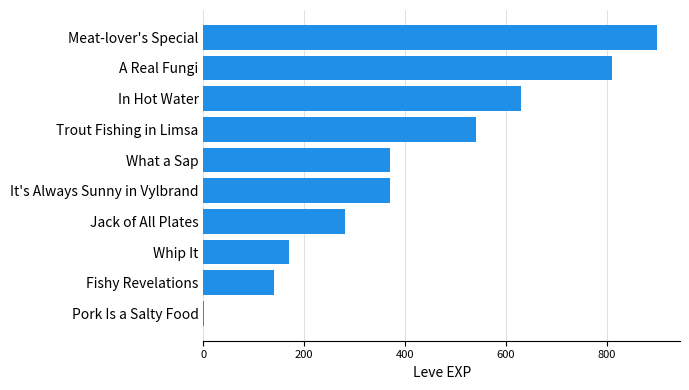

Are the bars grouped side by side (vs. stacked)?

No